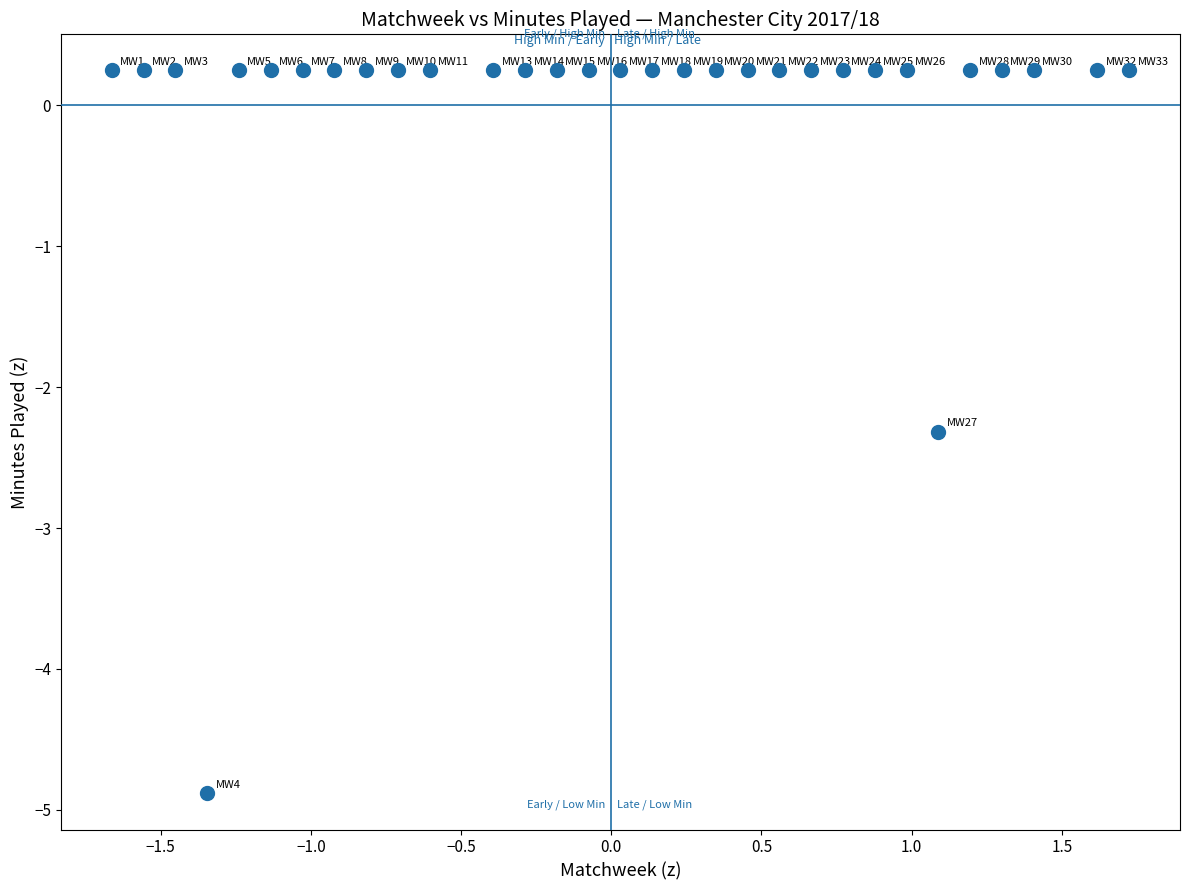

What is the range of X values (max minus min)?

3.4